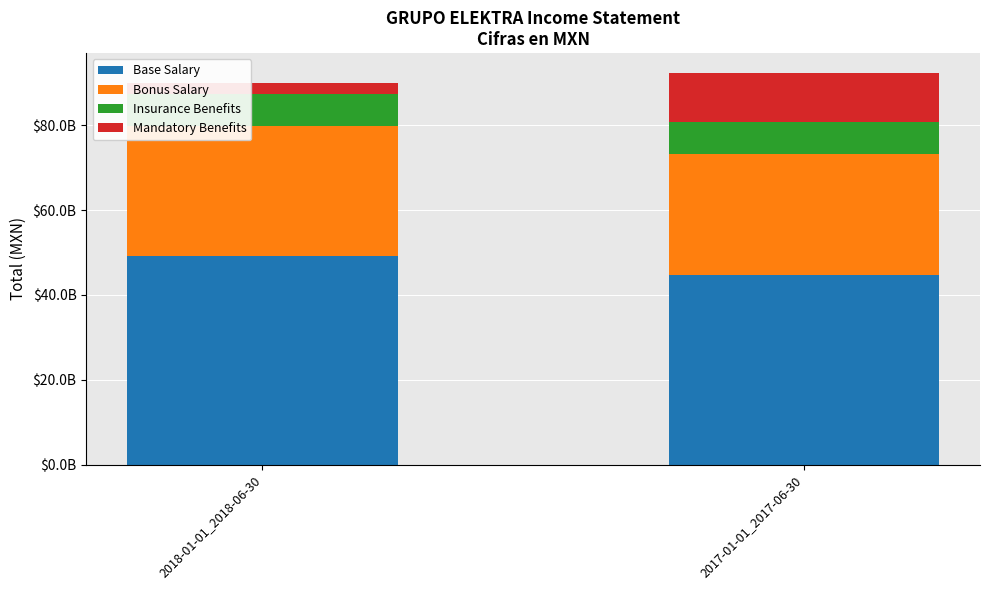

Rank the series by their maximum value, from lowest to highest.

Insurance Benefits, Mandatory Benefits, Bonus Salary, Base Salary